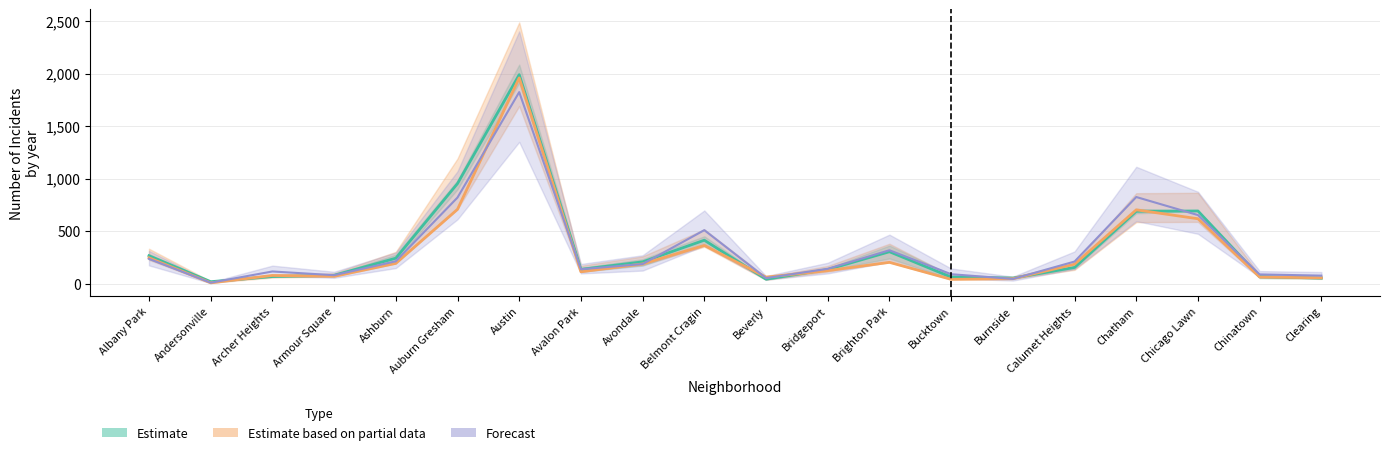

What is the smallest value displayed?

8.0